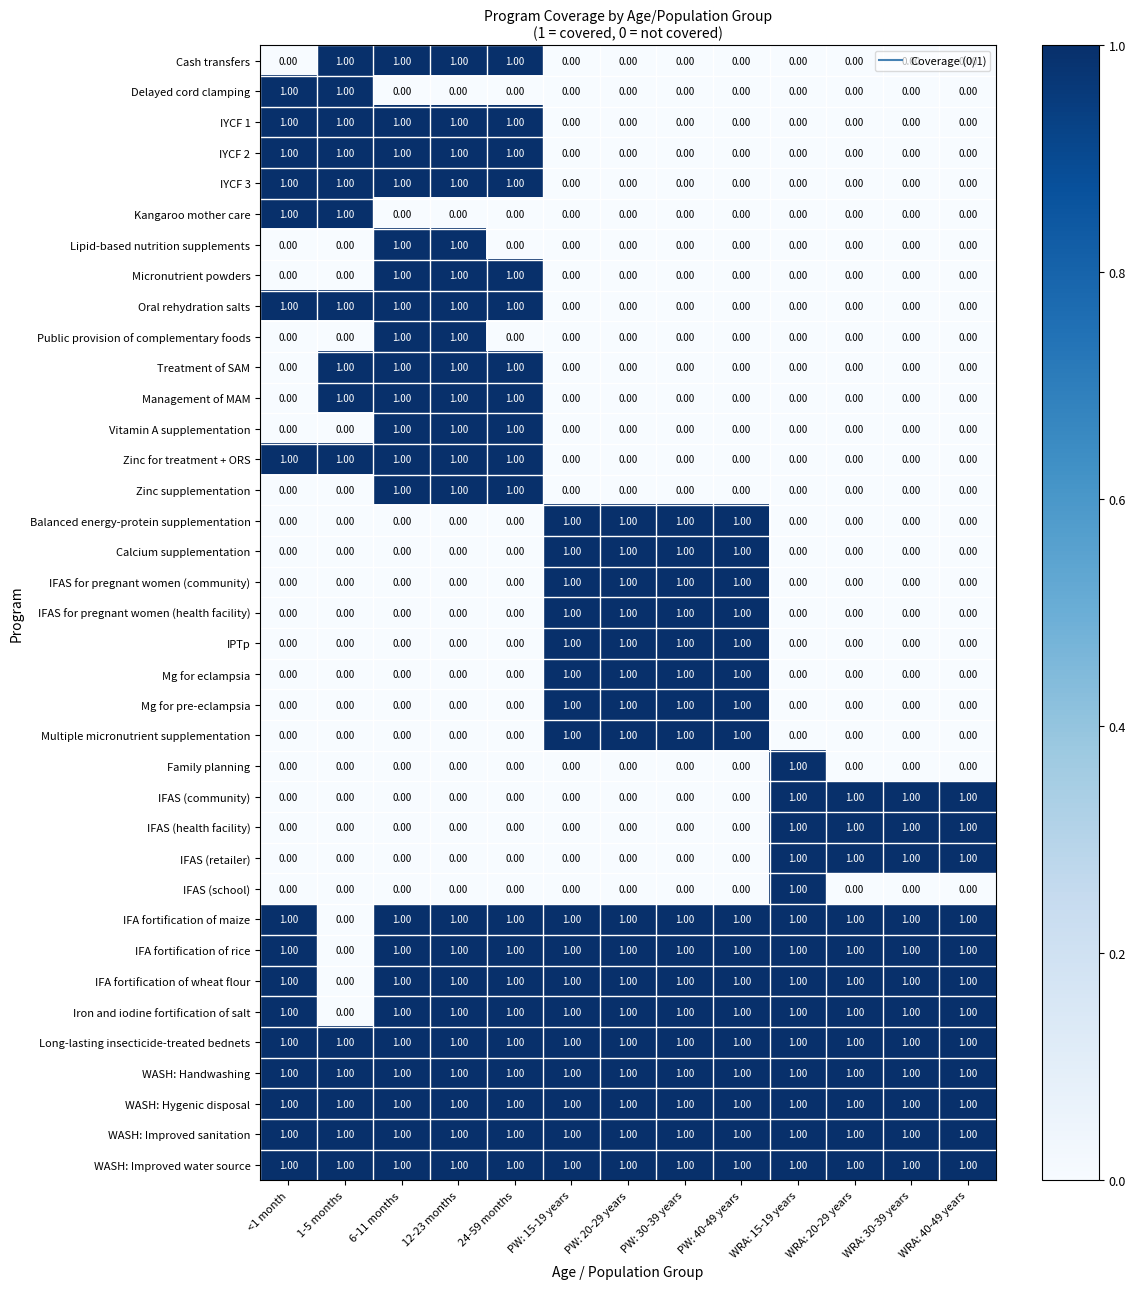

What is the total value across all series at WRA: 30-39 years?

12